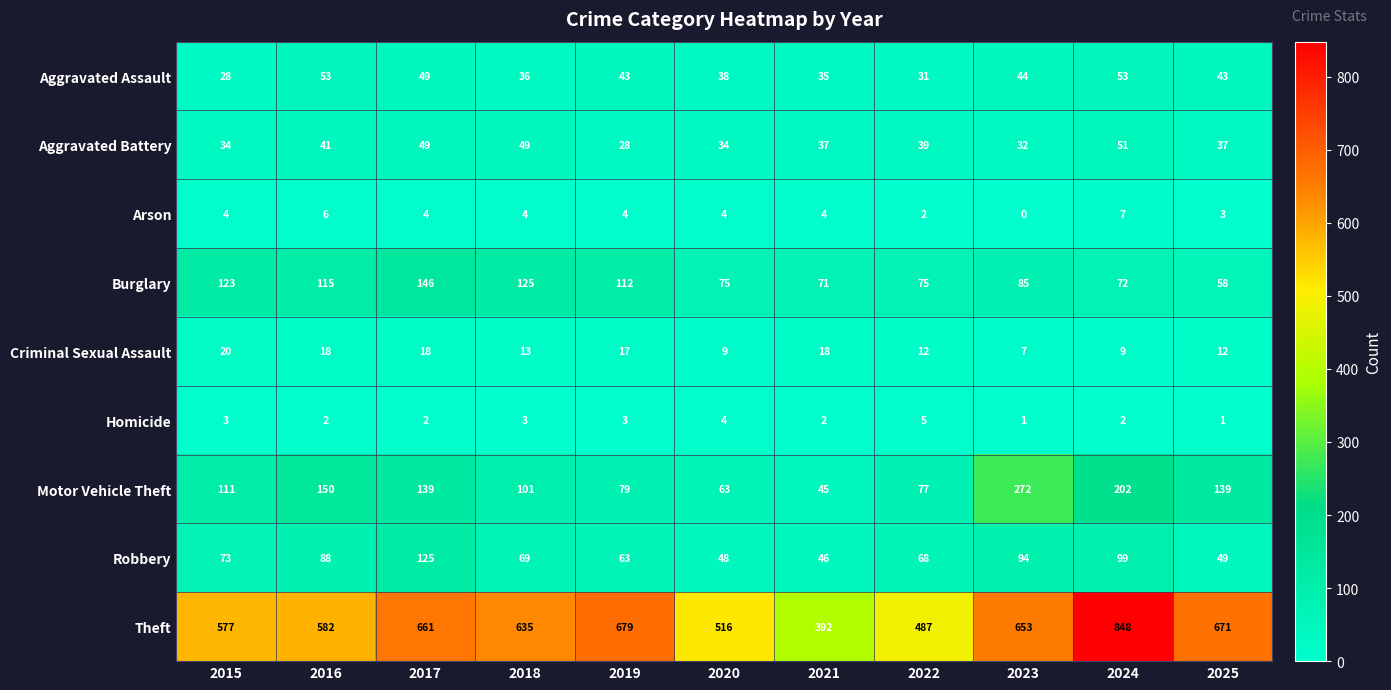

Between 2015 and 2016, which series saw the biggest shift?

Motor Vehicle Theft